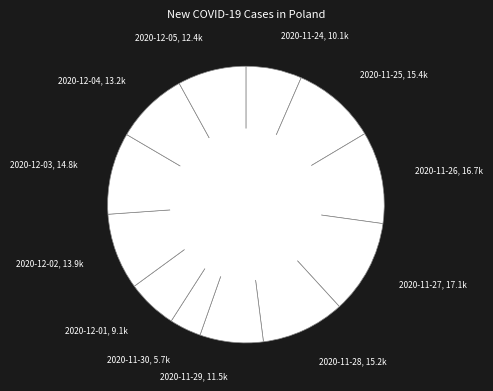

Approximately how many times larger is the value at 2020-11-25 compared to 2020-11-26?

0.9